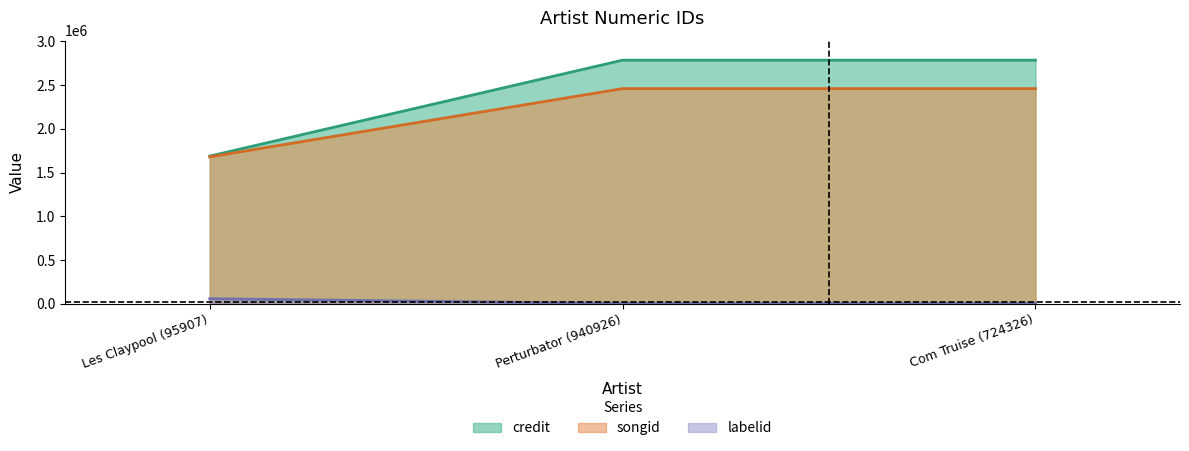

Does the chart have visible grid lines?

No